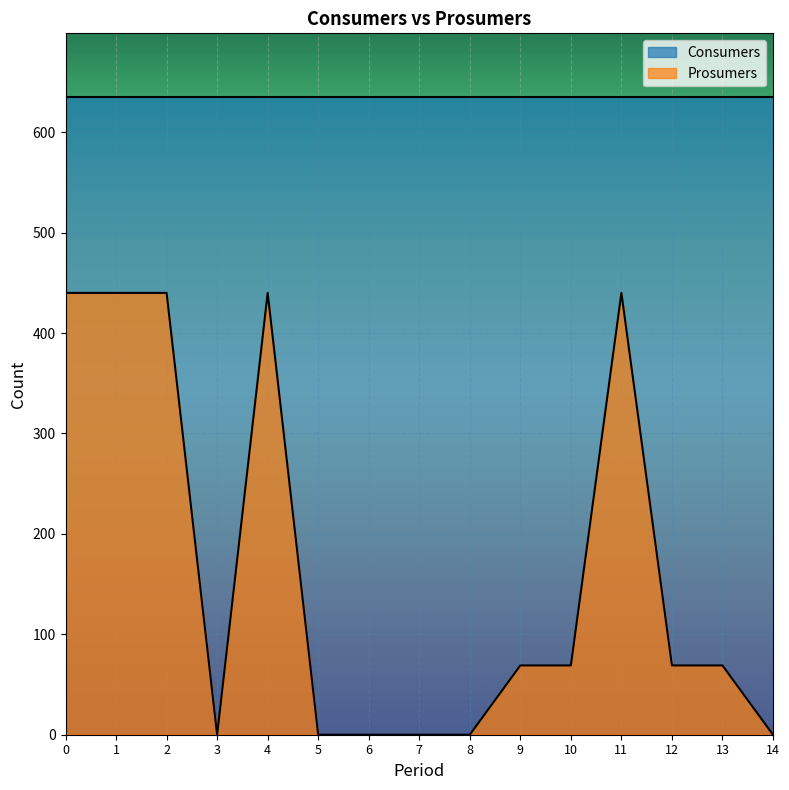

What is the change in value from 0 to 6?

-440